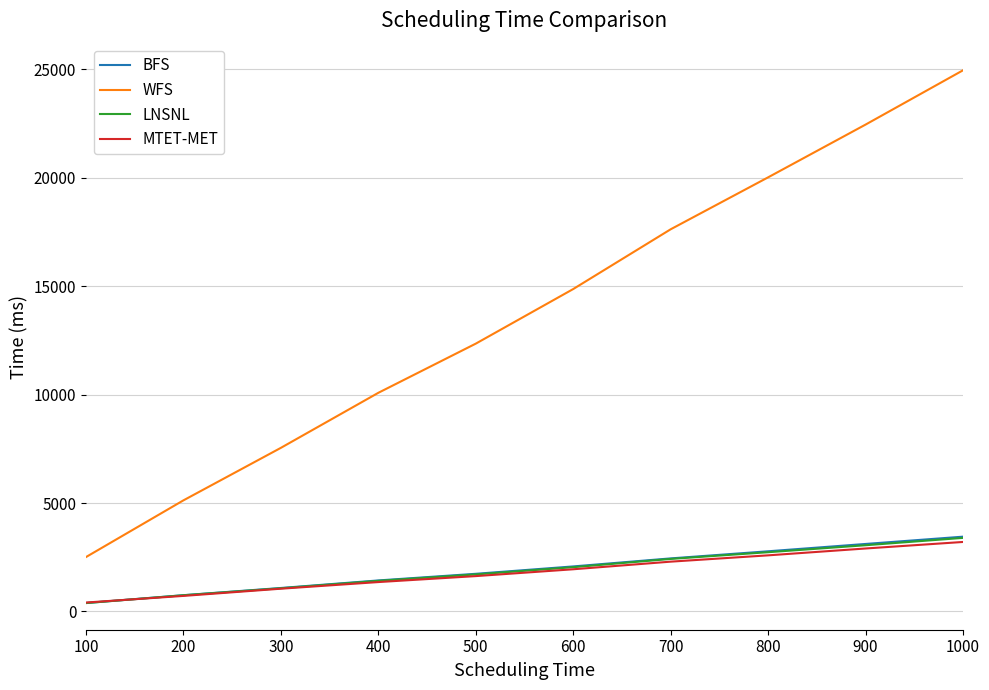

True or false: WFS has more than 2 interior local peaks.

False